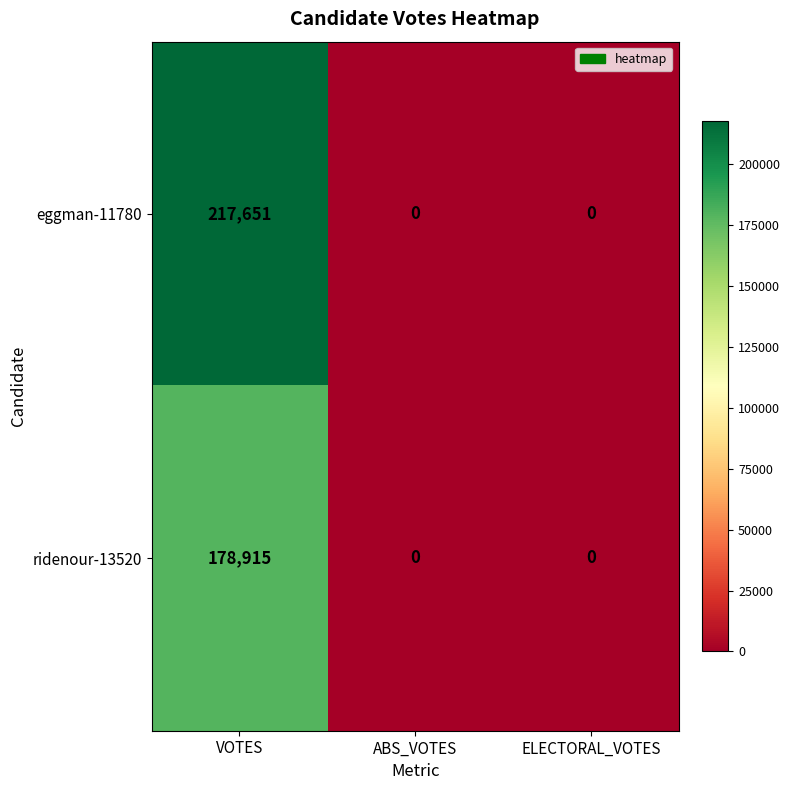

Which series has the largest range (max minus min)?

eggman-11780